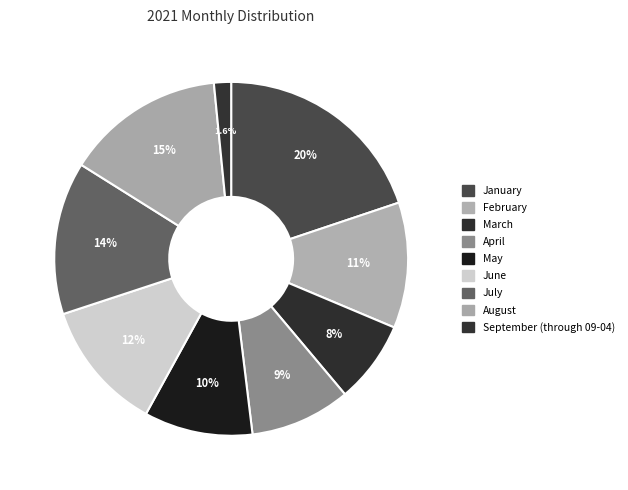

Which category has the smallest portion of the pie?

September (through 09-04)